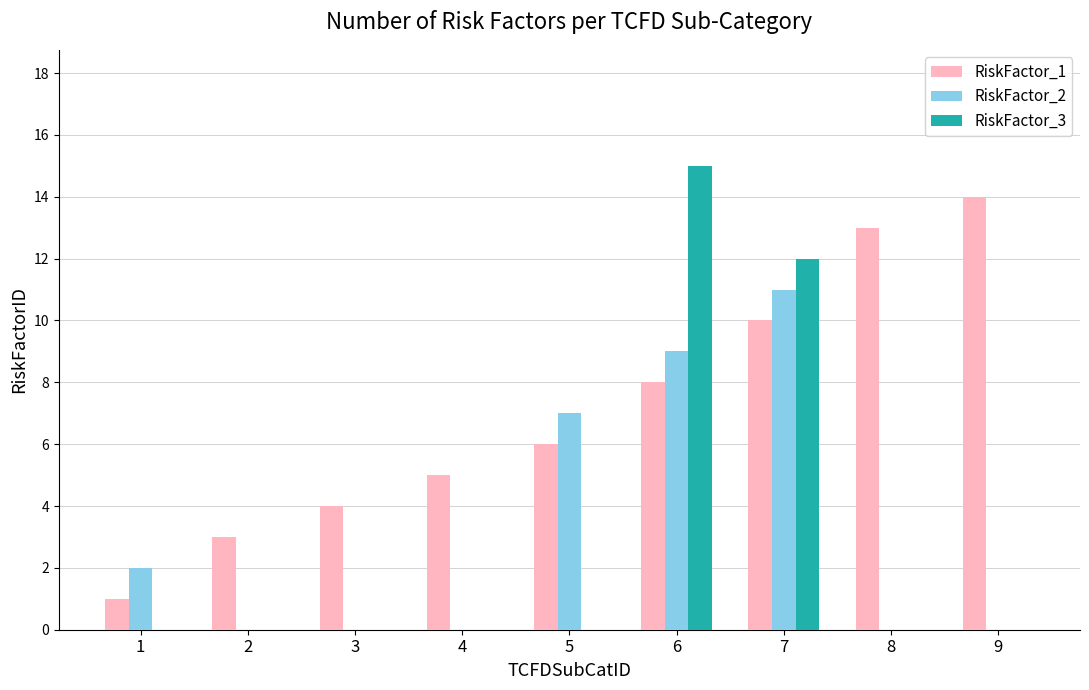

Reading left to right, what are all the values shown in this chart?

RiskFactor_1: 1	3	4	5	6	8	10	13	14
RiskFactor_2: 2	0	0	0	7	9	11	0	0
RiskFactor_3: 0	0	0	0	0	15	12	0	0